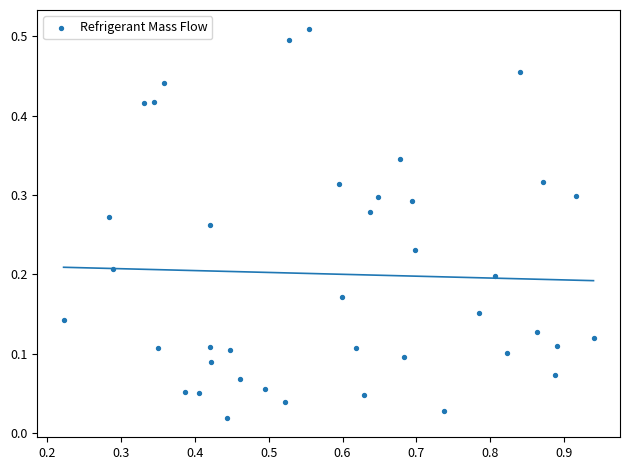

How many data points are displayed?

40